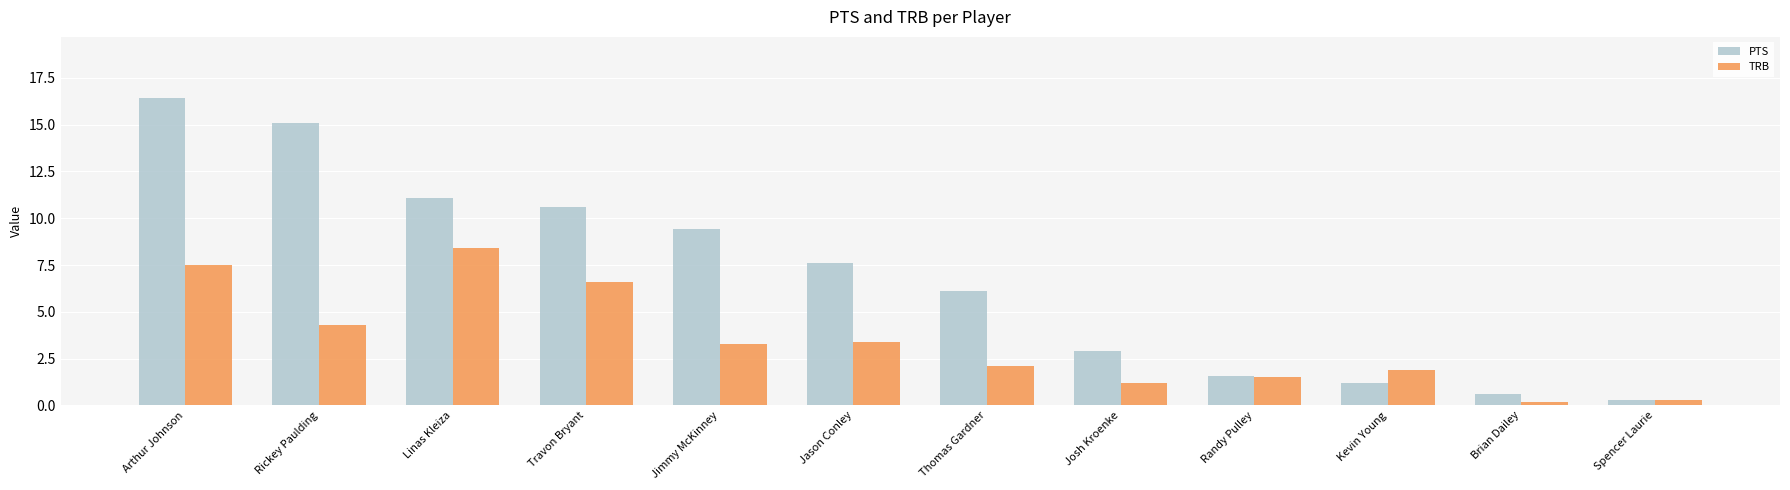

Which series has the widest spread of values?

PTS